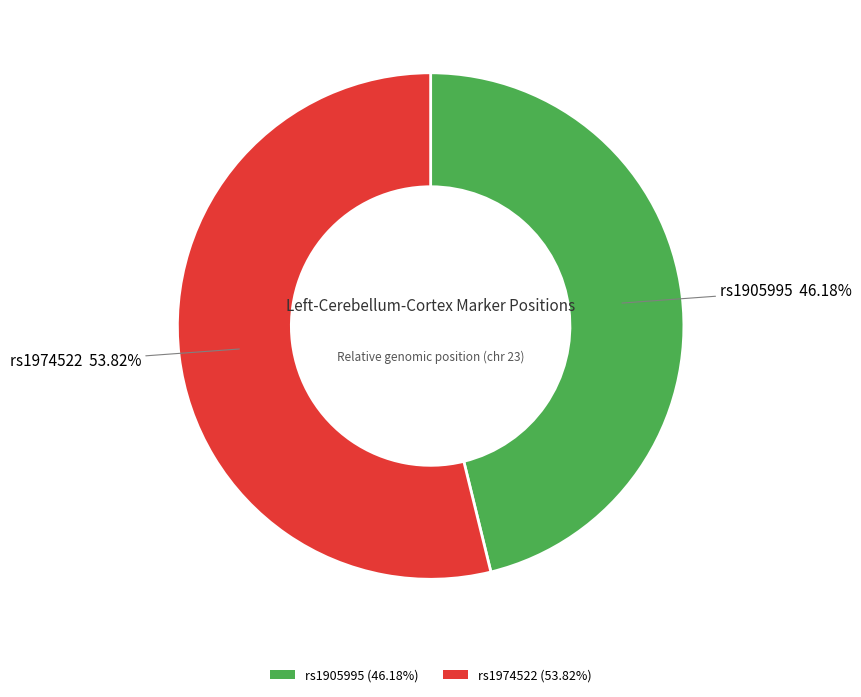

The rs1974522 slice represents 67% of the pie. True or false?

False